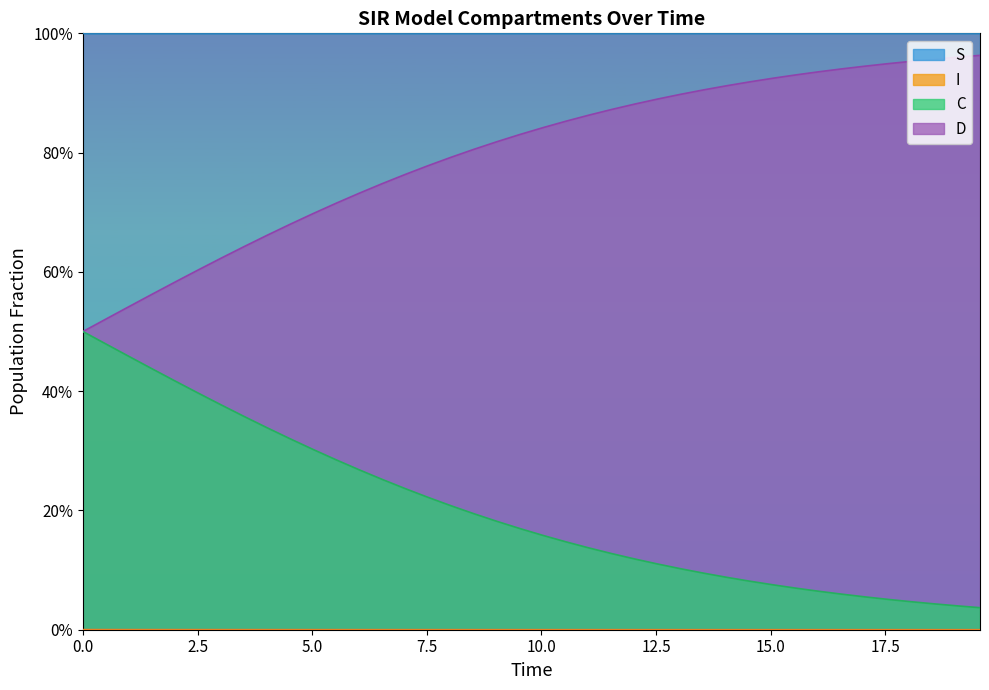

What is the value of the C point at the 15th from the left?

0.8